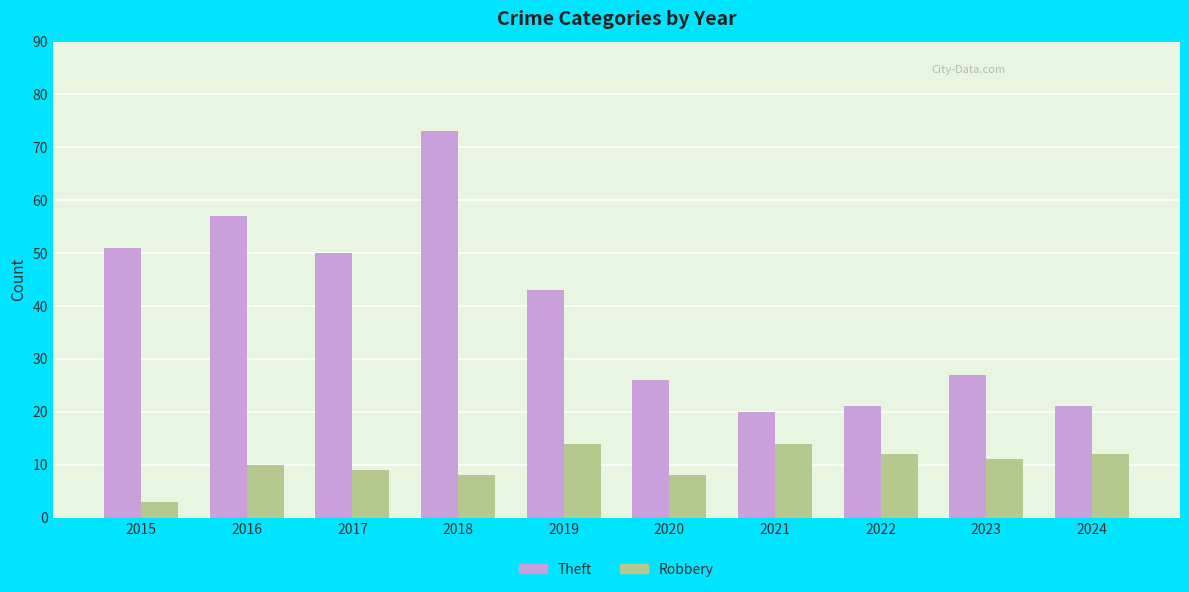

Reading left to right, transcribe all the data shown in this chart.

Theft: 2015=51	2016=57	2017=50	2018=73	2019=43	2020=26	2021=20	2022=21	2023=27	2024=21
Robbery: 2015=3	2016=10	2017=9	2018=8	2019=14	2020=8	2021=14	2022=12	2023=11	2024=12